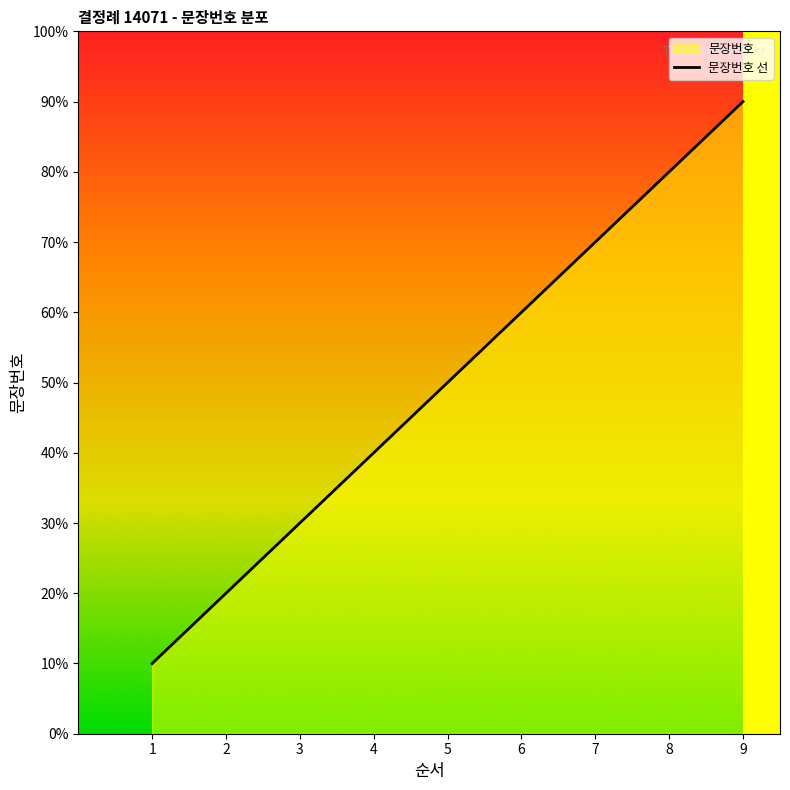

How many data points are less than 5?

4